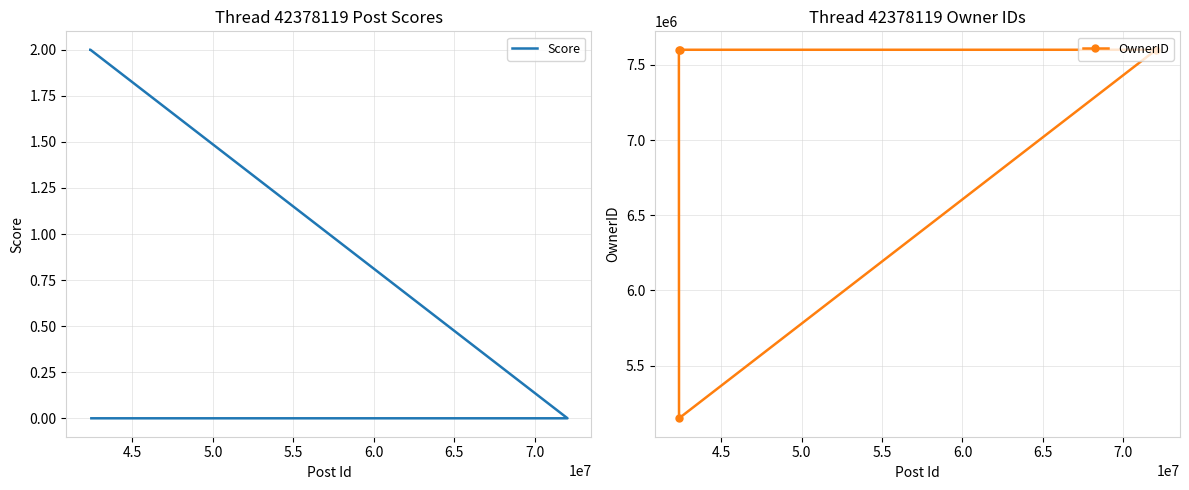

Is it true that OwnerID equals 8990885 at 4.5?

False